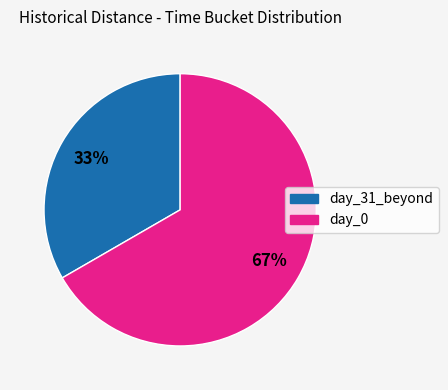

Does any single category account for the majority?

Yes